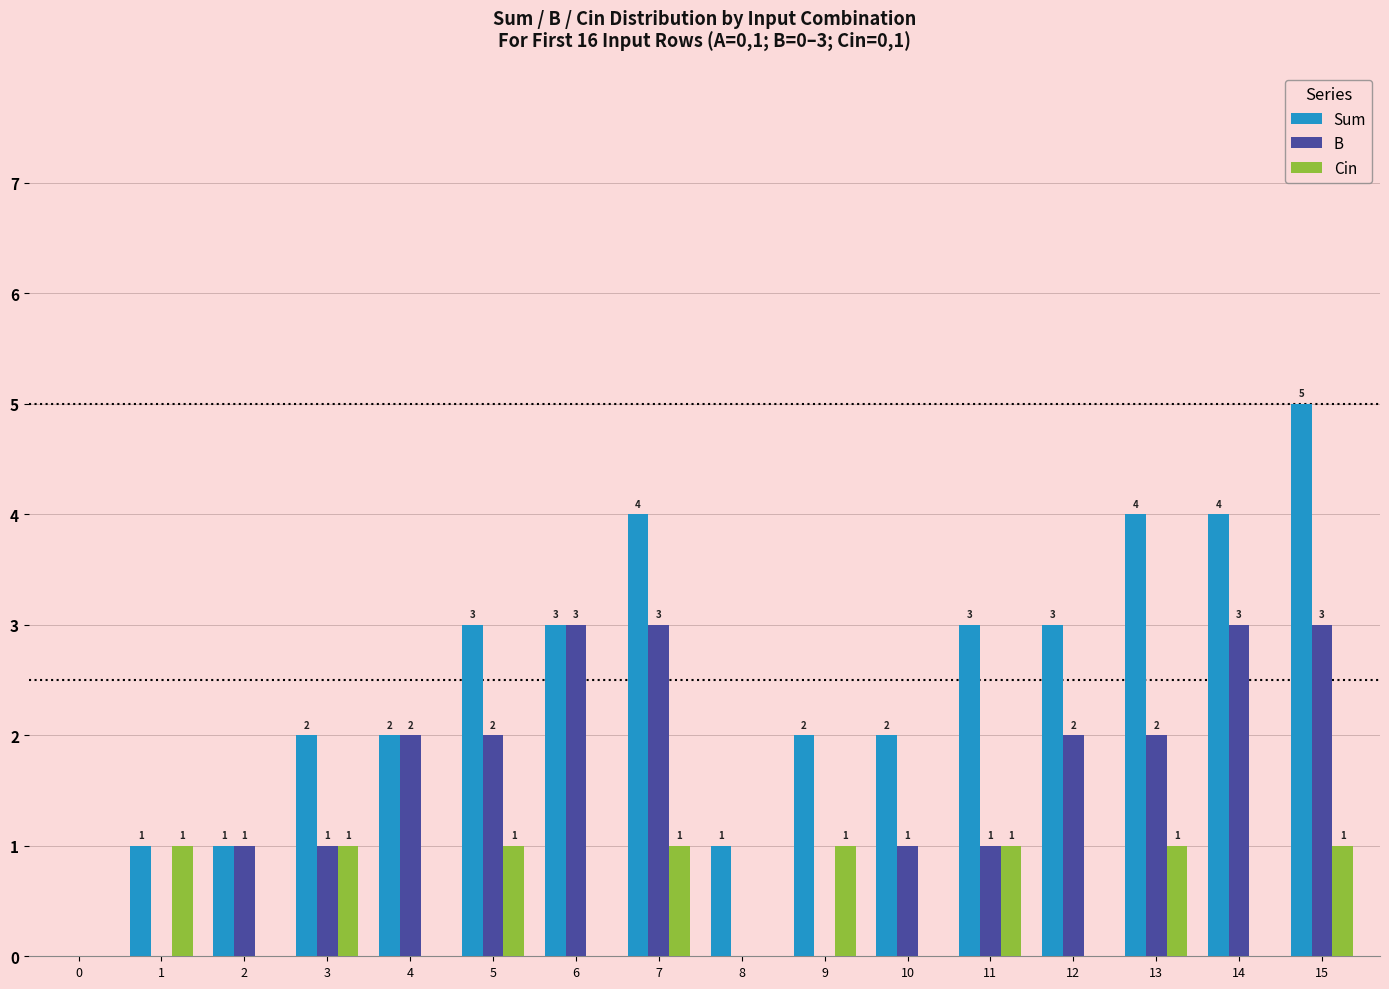

Count the Cin values in the range 0 to 1.

16